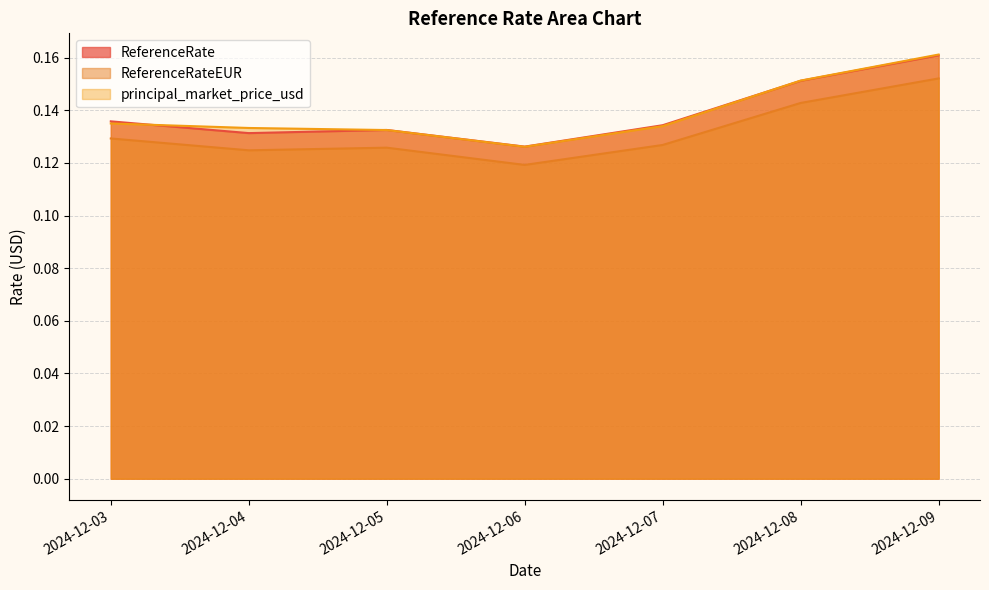

Where is the first local minimum for ReferenceRate?

2024-12-04